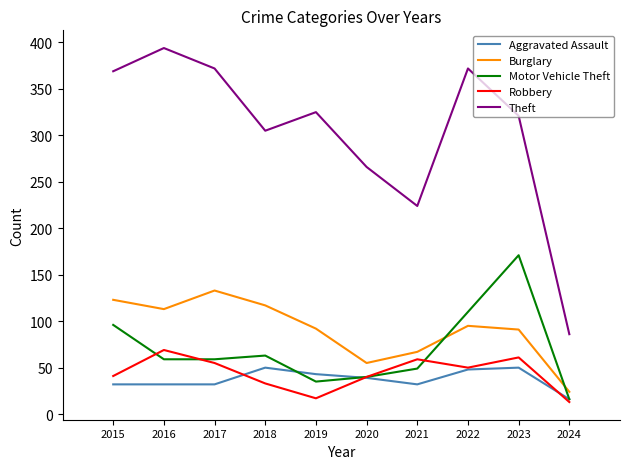

At which category does Burglary reach its first local peak?

2017